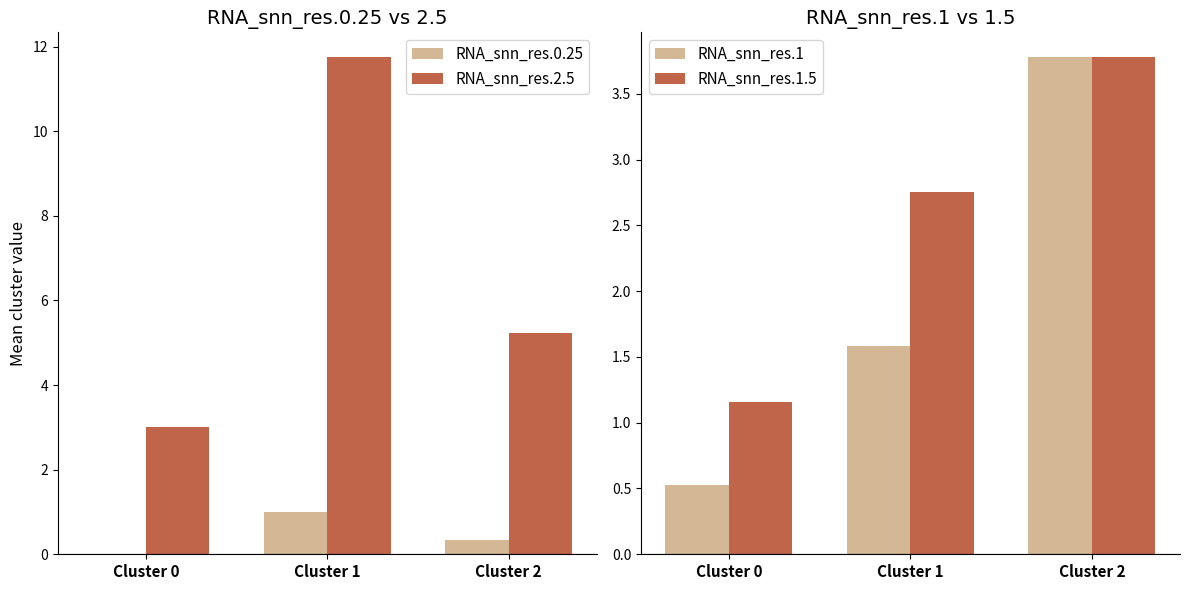

What is the sum of the RNA_snn_res.1 values at Cluster 0 and Cluster 2?

4.3